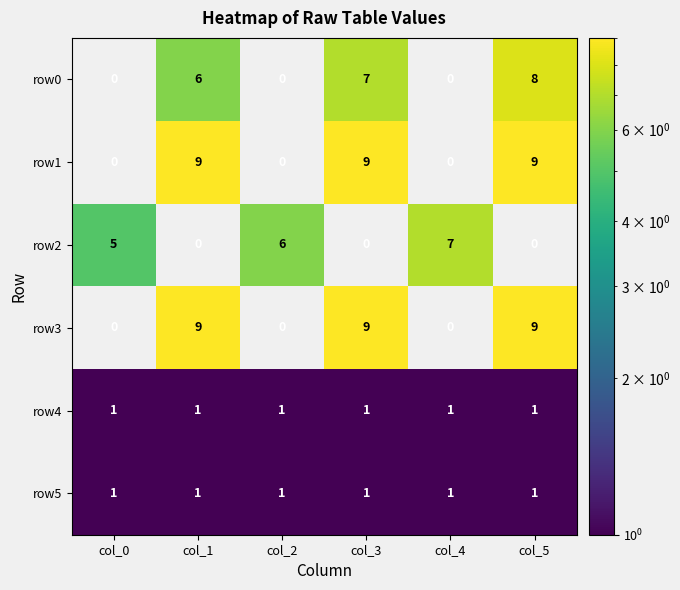

What is the difference between the highest and lowest values at col_1?

8.0